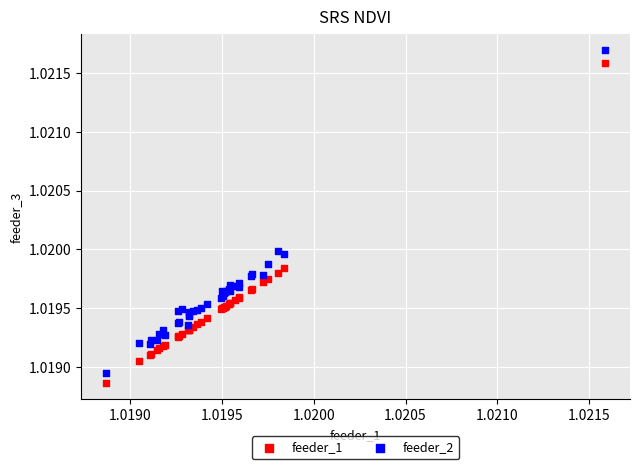

Which series has the largest Y range (max minus min)?

feeder_2